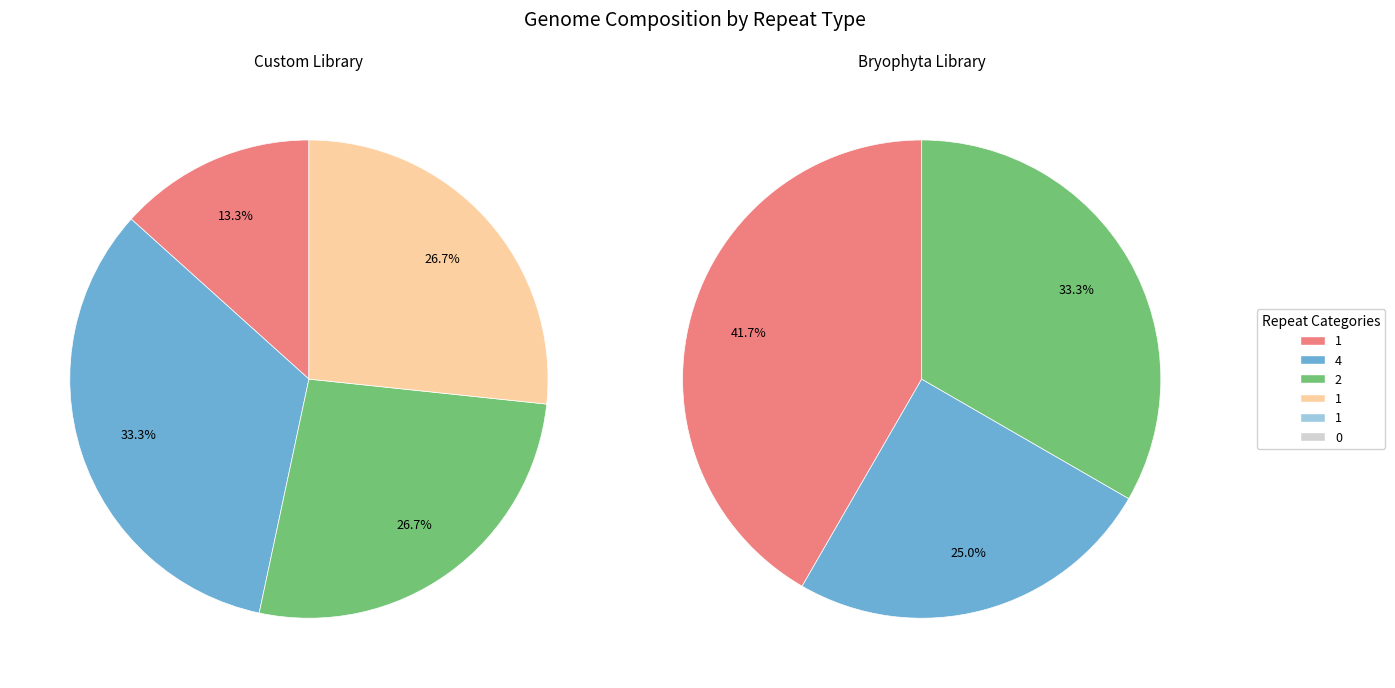

How many segments does this pie chart have?

6